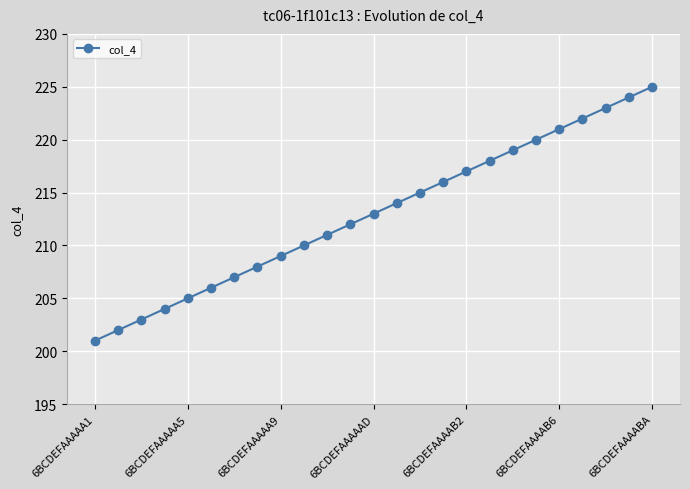

What is the average value?

213